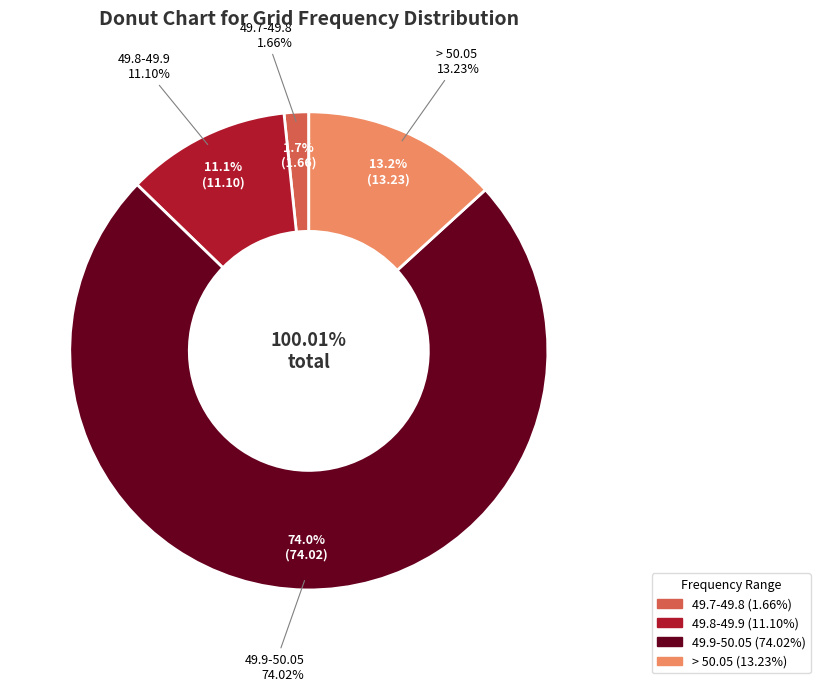

What percentage is the 49.9-50.05 slice, to the nearest percent?

74%